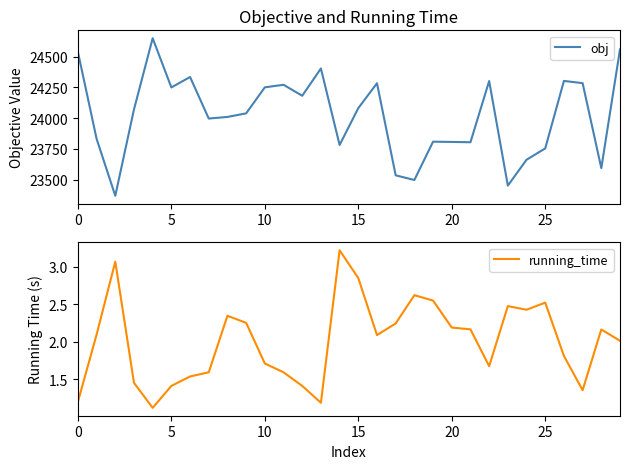

Does the chart have visible grid lines?

No